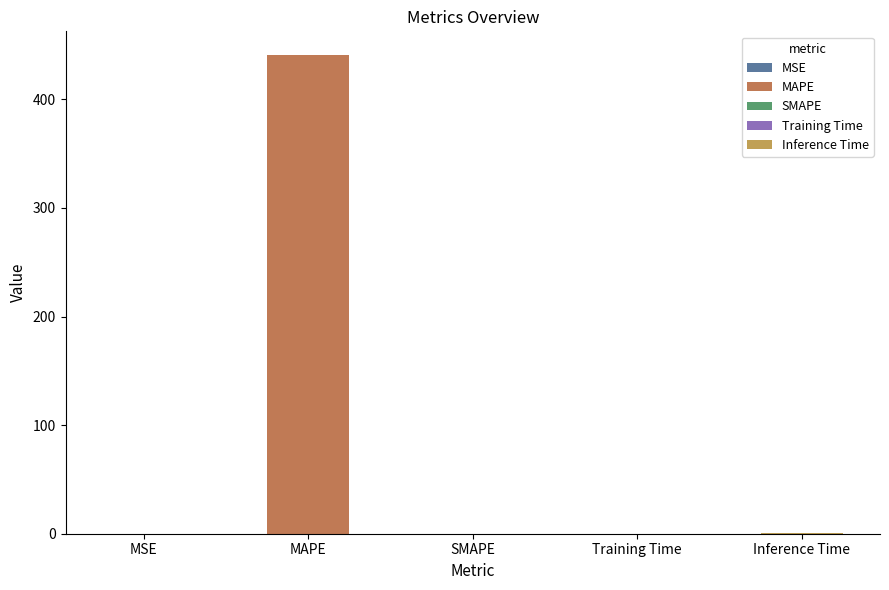

What is the label of the 1st bar from the left?

MSE